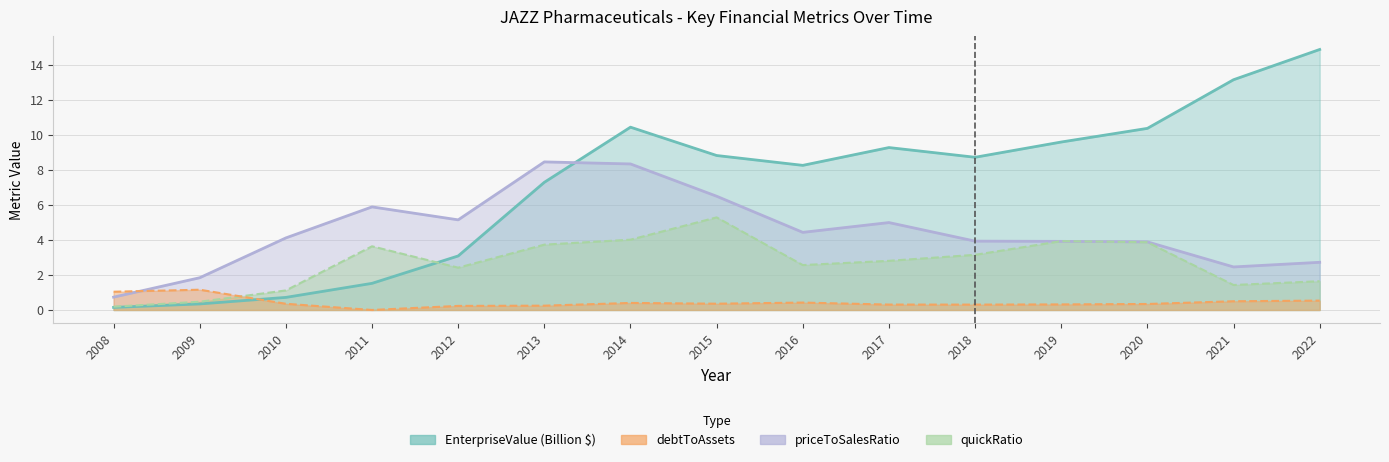

At how many categories does at least one series exceed 7?

10